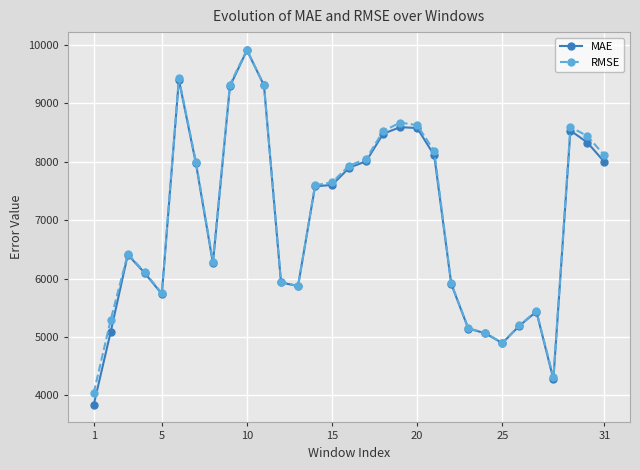

What is the maximum value for RMSE?

9914.0